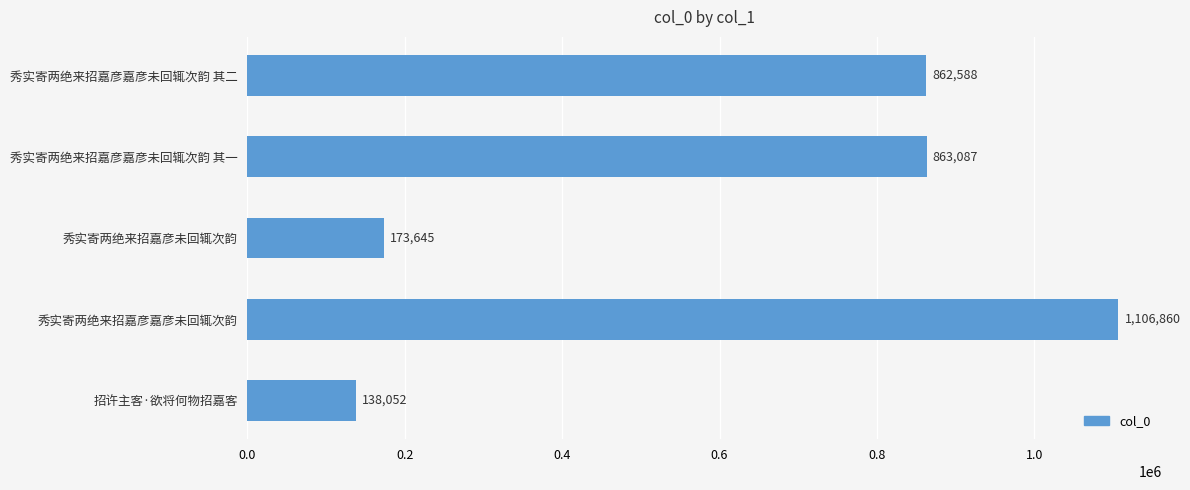

Is it true that the value at 秀实寄两绝来招嘉彦嘉彦未回辄次韵 其一 is 863087?

True